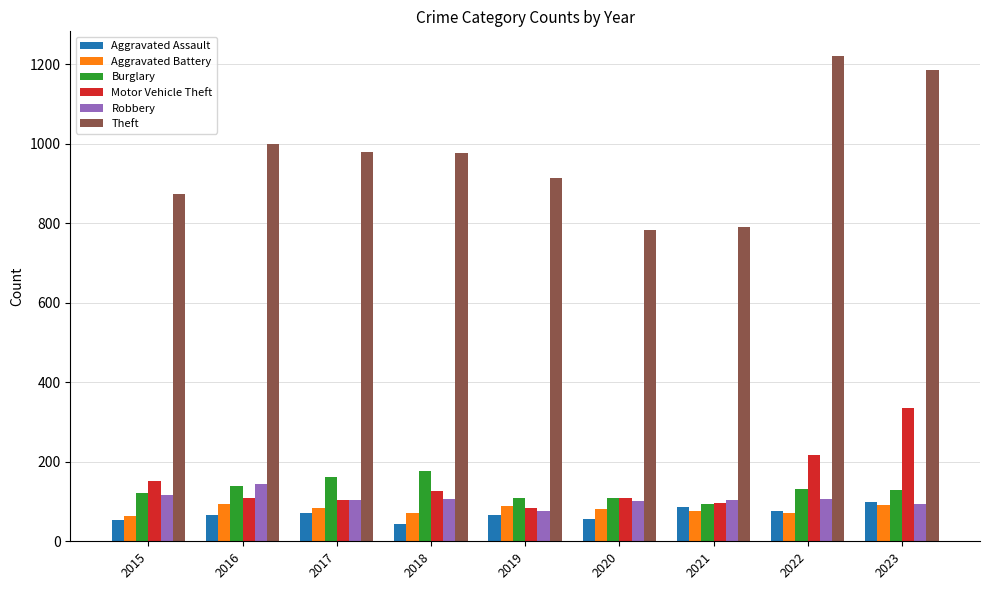

What is the value of the Aggravated Battery bar at the 4th from the left?

70